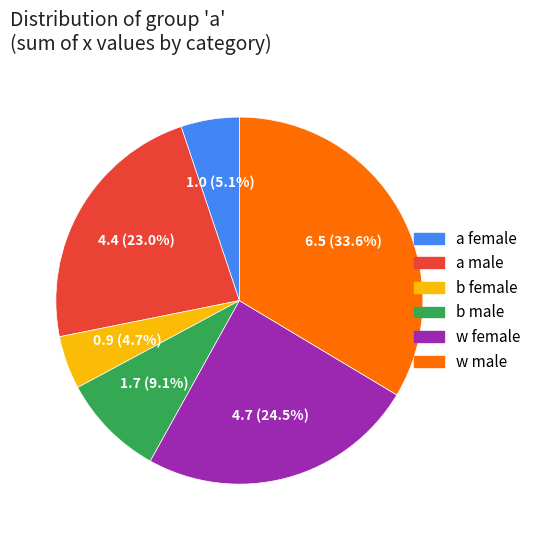

Does b male account for over 50% of the chart?

No